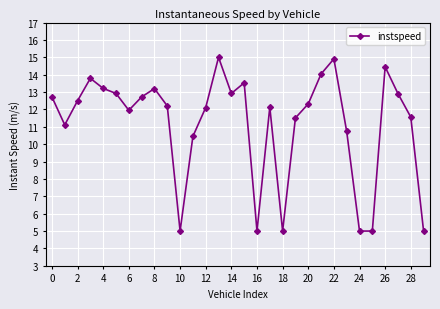

What is the difference between the second highest and minimum values?

9.9